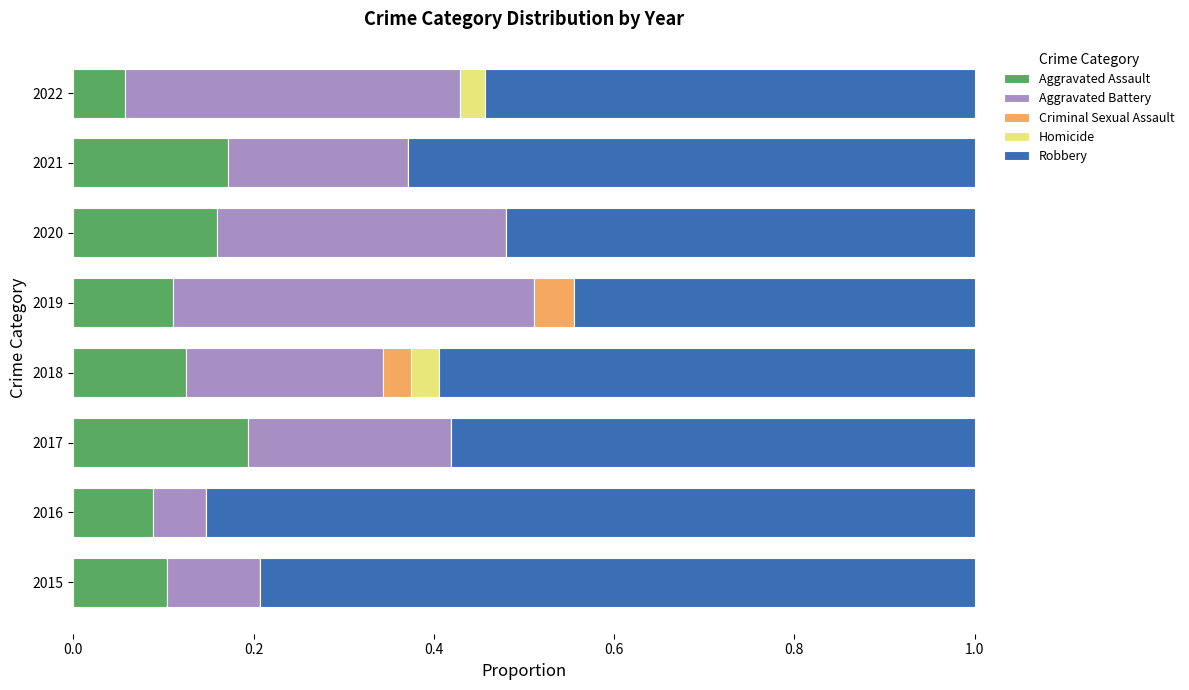

What are all the series names shown in the legend?

Aggravated Assault, Aggravated Battery, Criminal Sexual Assault, Homicide, Robbery